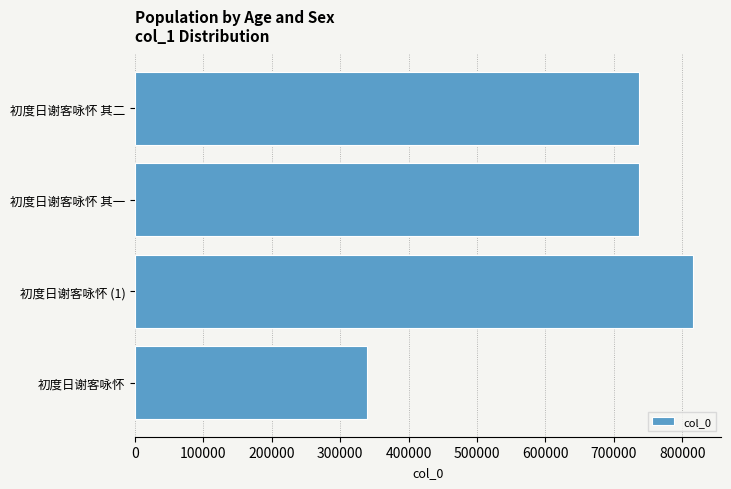

What is the average value?

657326